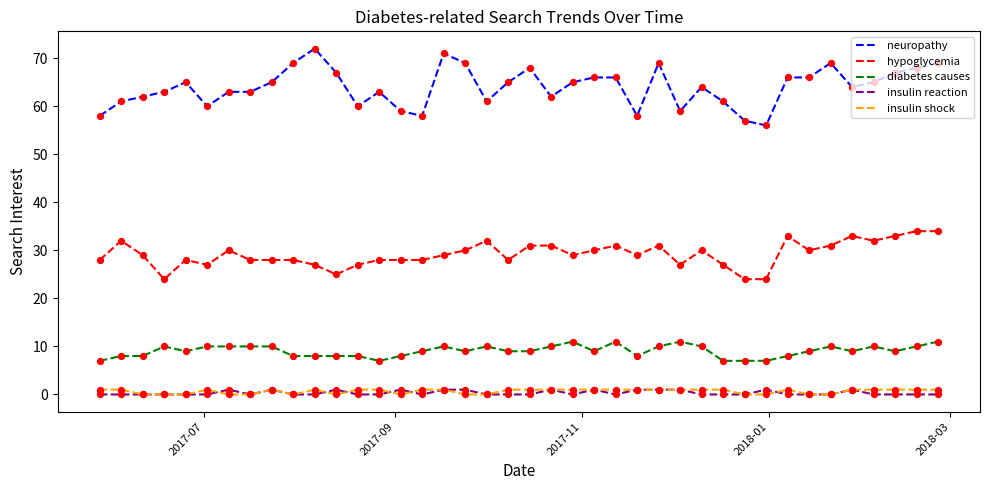

Which series has the largest range (max minus min)?

neuropathy